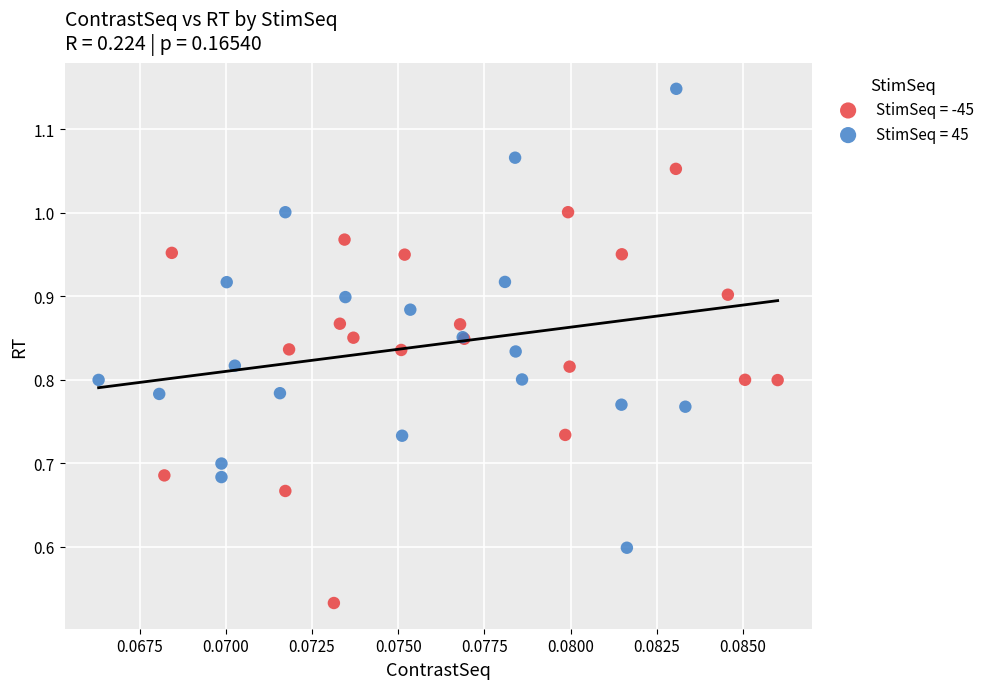

Which series reaches the maximum Y coordinate?

StimSeq = 45